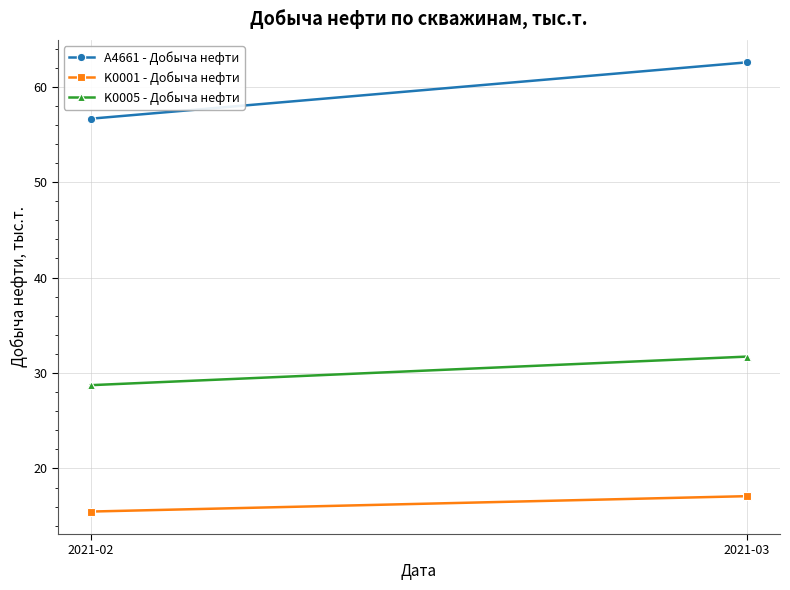

How many K0005 - Добыча нефти values are between 28 and 31?

1